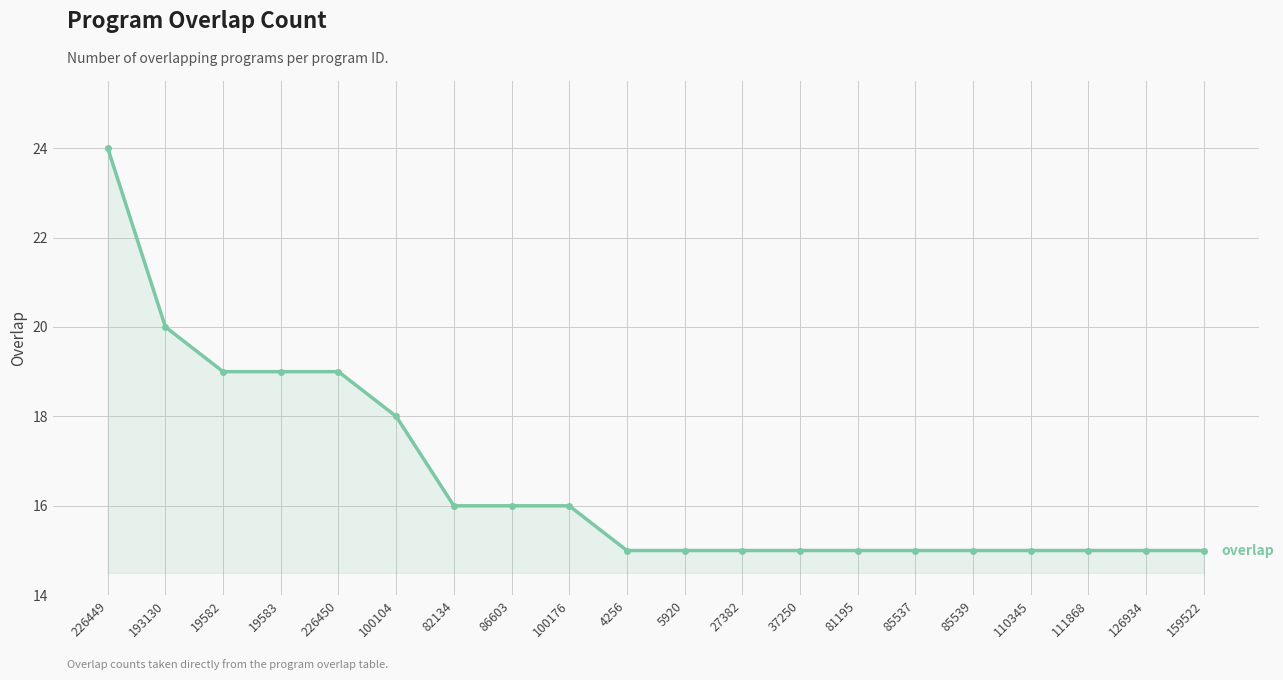

What is the average value?

17